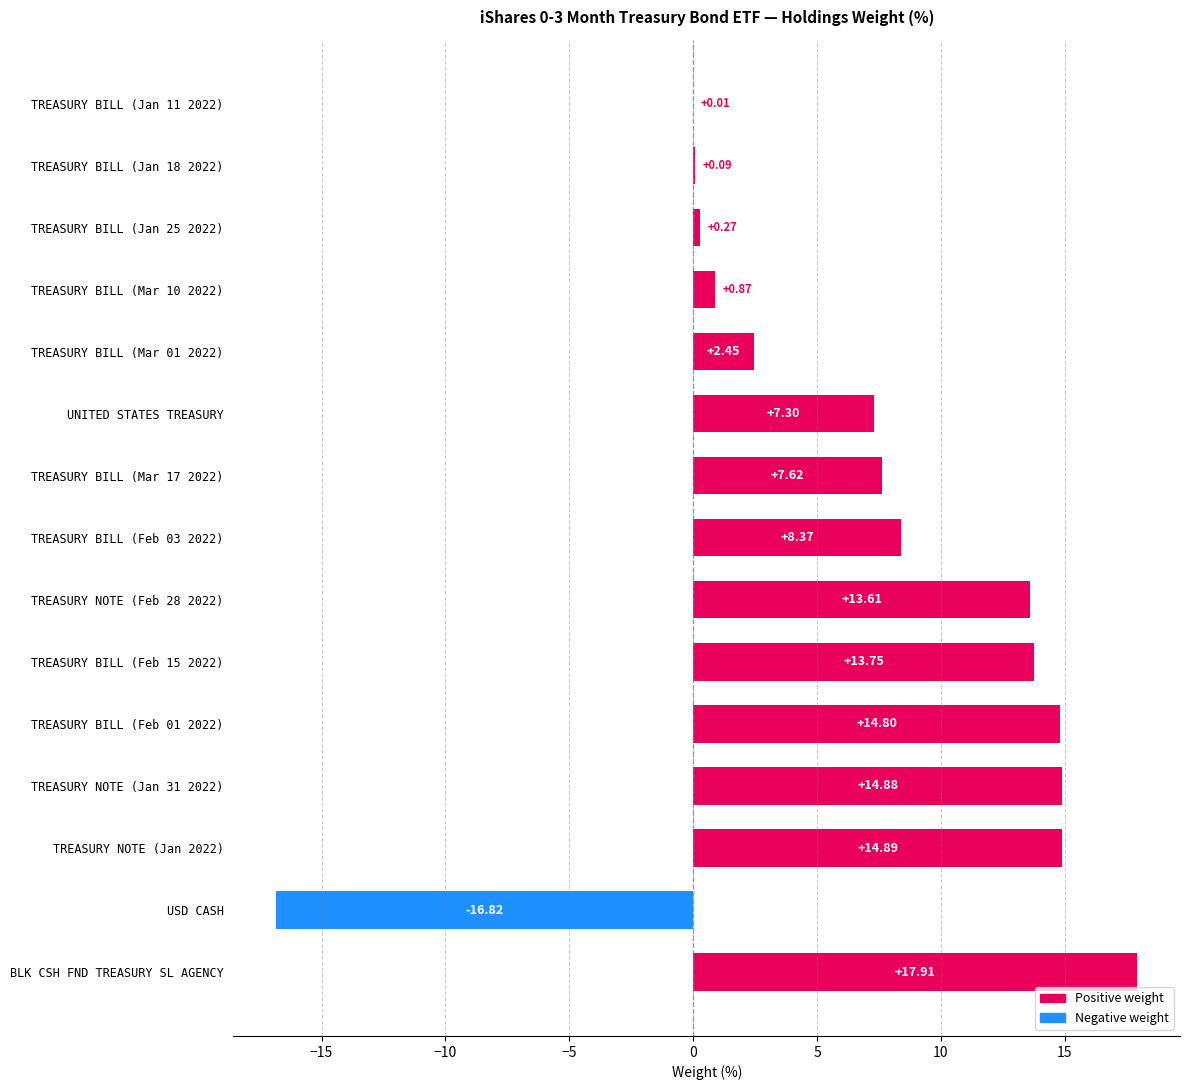

Which has a higher value, TREASURY BILL (Feb 03 2022) or BLK CSH FND TREASURY SL AGENCY?

BLK CSH FND TREASURY SL AGENCY